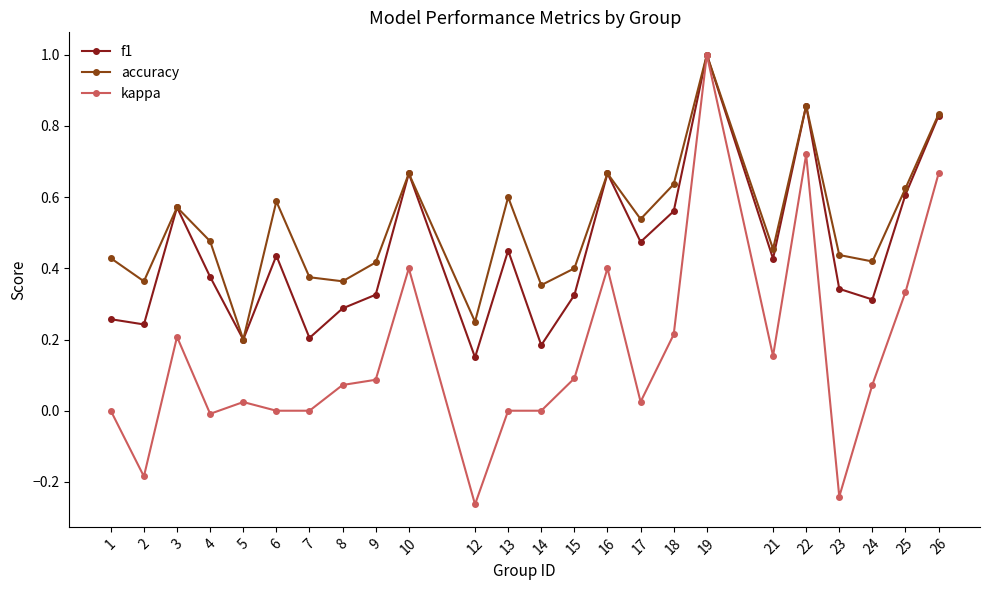

List the series in order of their overall mean, lowest first.

kappa, f1, accuracy